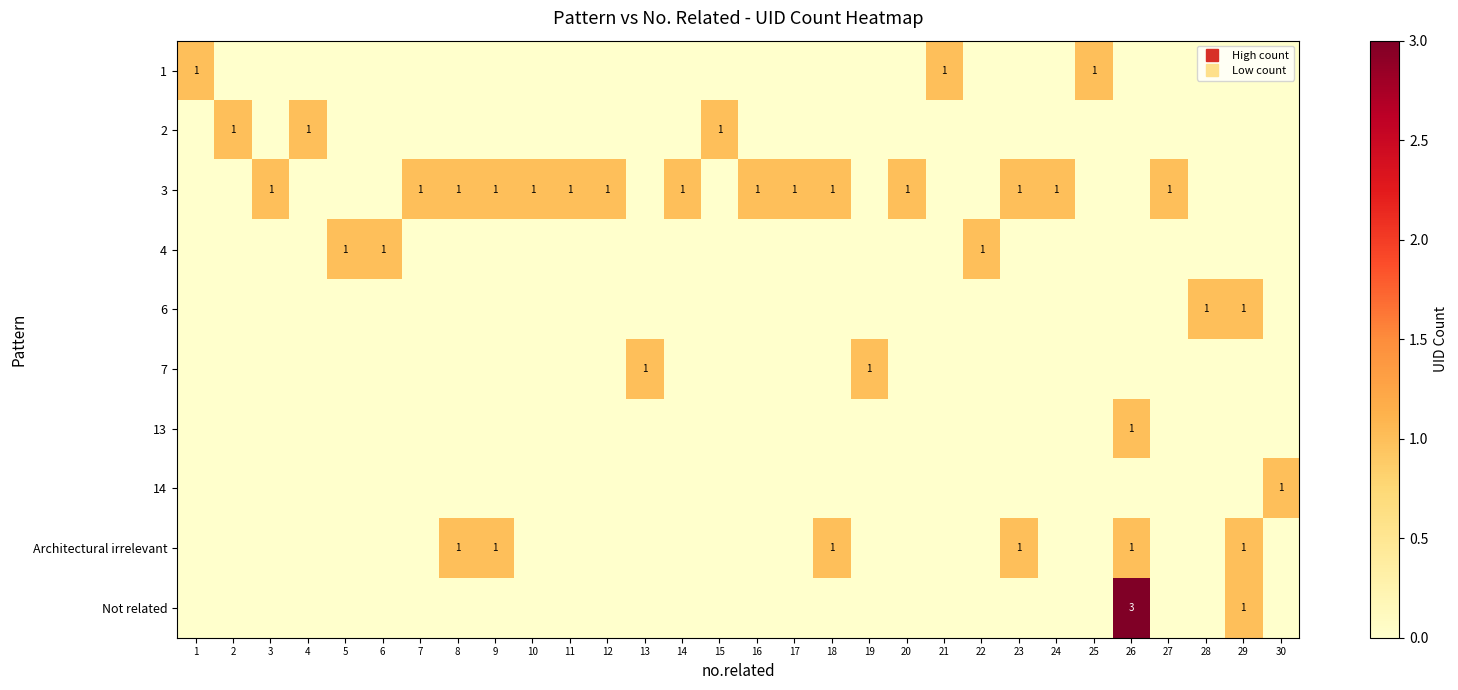

What is the sum of all 2 values?

3